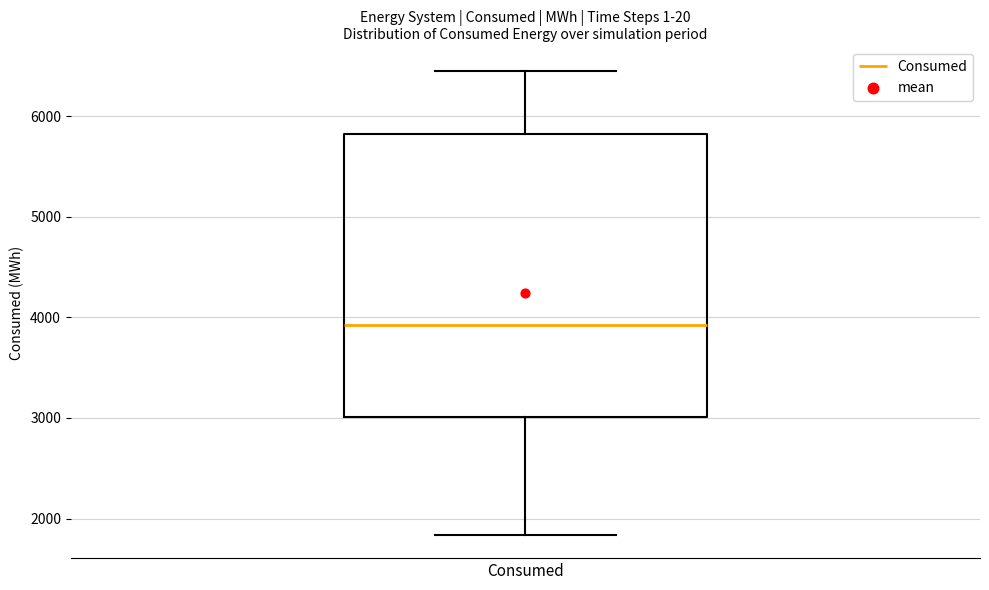

Where is the upper edge of the box for Consumed on the y-axis? The values are not printed on the chart, so give them approximately, as read against the axis.

5800